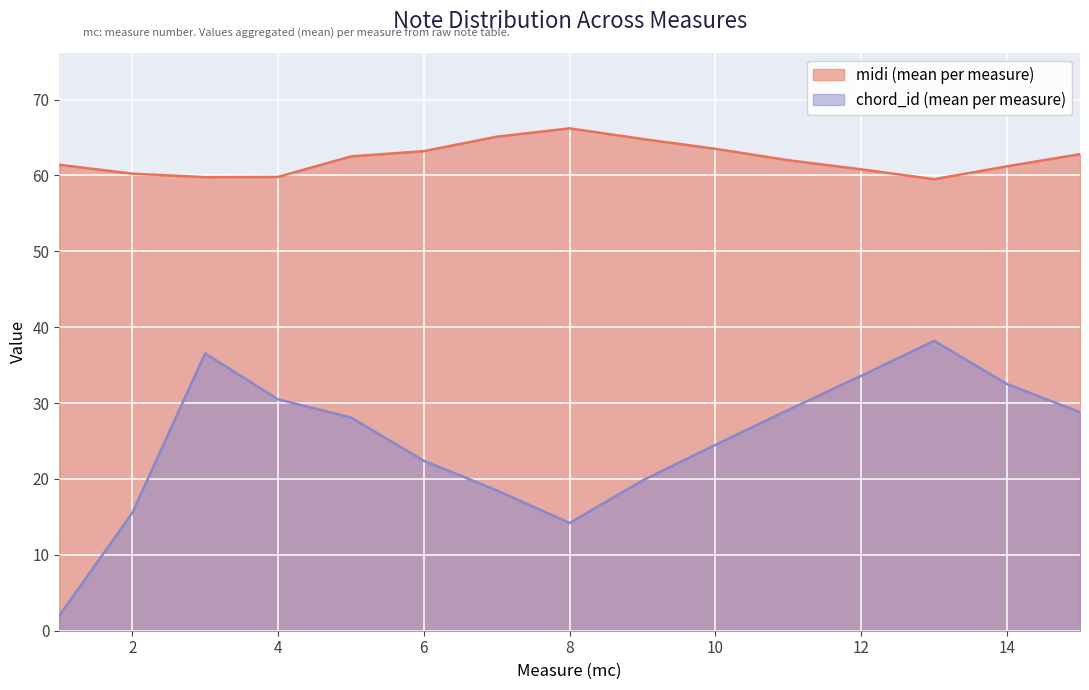

What is the total value across all series at 6?

85.6